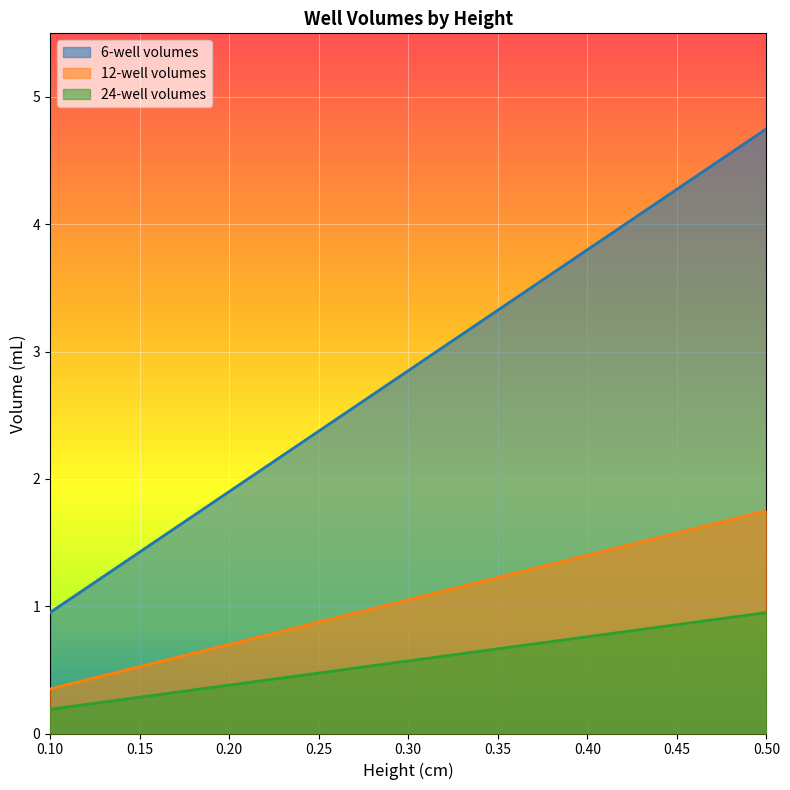

At which category is the sum across all series the highest?

0.50